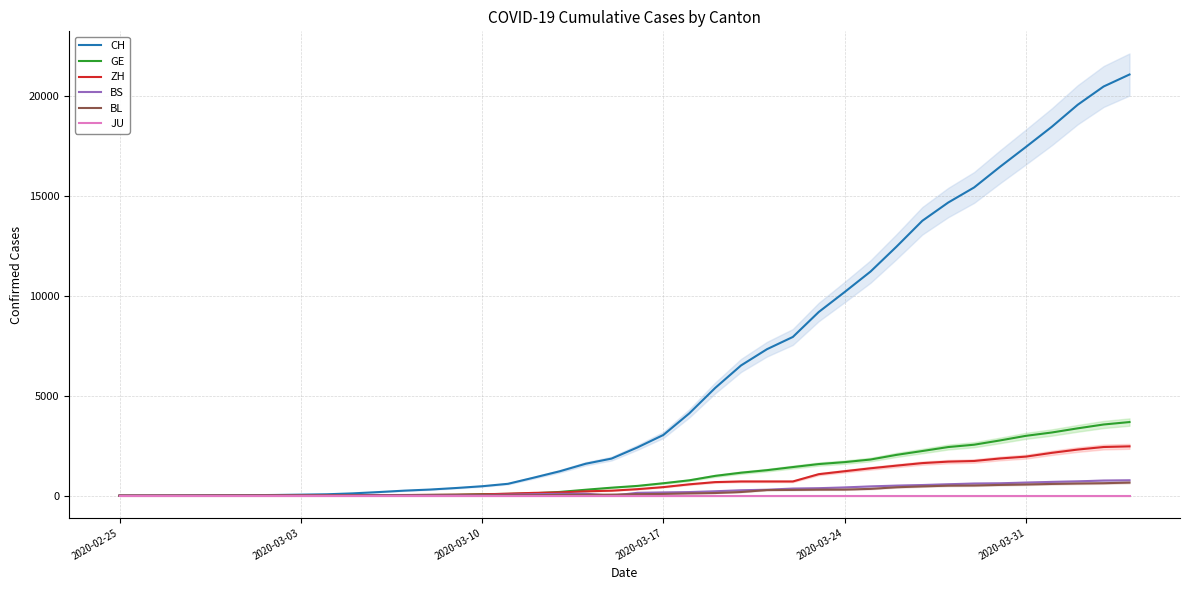

At how many categories does at least one series exceed 5502?

16